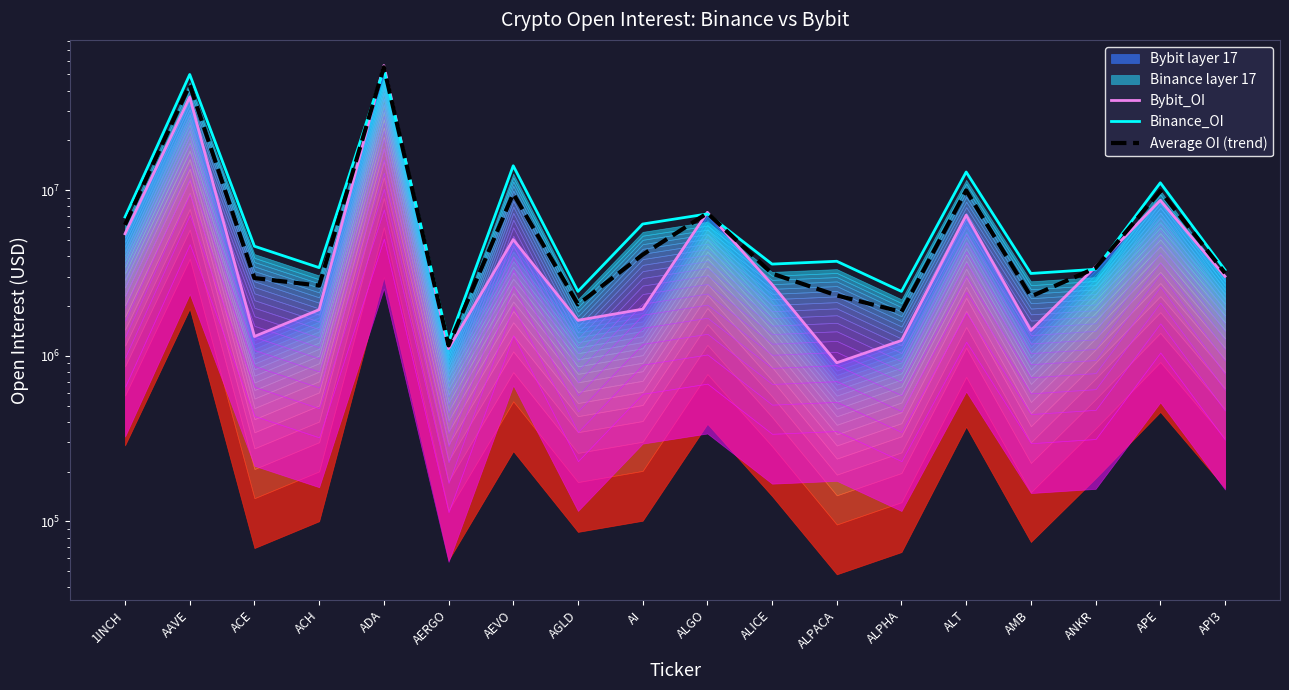

After their last crossing, which series has the higher values: Average OI (trend) or Bybit_OI?

Average OI (trend)